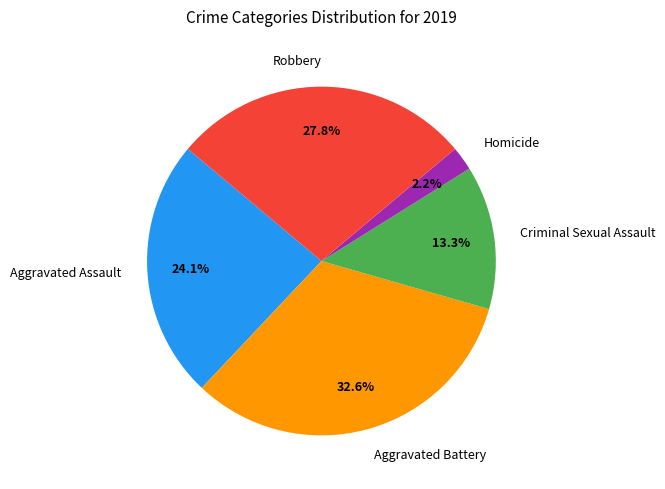

To the nearest percent, what is the difference between the largest and smallest slice percentages?

30%